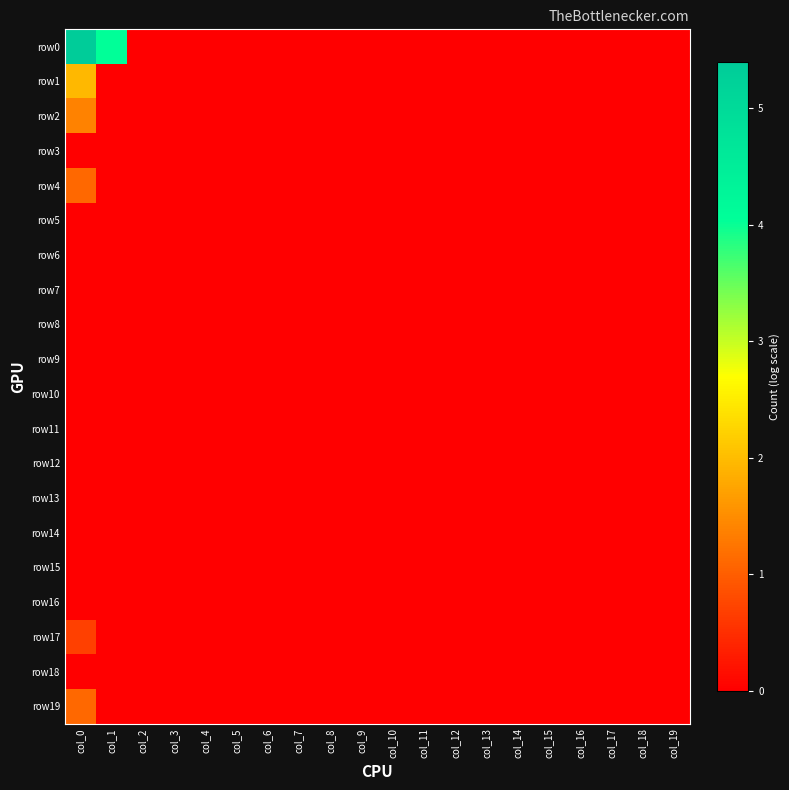

Reading left to right, extract all data points from this chart.

row0: col_0=5.4	col_1=4.0	col_2=0.0	col_3=0.0	col_4=0.0	col_5=0.0	col_6=0.0	col_7=0.0	col_8=0.0	col_9=0.0	col_10=0.0	col_11=0.0	col_12=0.0	col_13=0.0	col_14=0.0	col_15=0.0	col_16=0.0	col_17=0.0	col_18=0.0	col_19=0.0
row1: col_0=1.9	col_1=0.0	col_2=0.0	col_3=0.0	col_4=0.0	col_5=0.0	col_6=0.0	col_7=0.0	col_8=0.0	col_9=0.0	col_10=0.0	col_11=0.0	col_12=0.0	col_13=0.0	col_14=0.0	col_15=0.0	col_16=0.0	col_17=0.0	col_18=0.0	col_19=0.0
row2: col_0=1.4	col_1=0.0	col_2=0.0	col_3=0.0	col_4=0.0	col_5=0.0	col_6=0.0	col_7=0.0	col_8=0.0	col_9=0.0	col_10=0.0	col_11=0.0	col_12=0.0	col_13=0.0	col_14=0.0	col_15=0.0	col_16=0.0	col_17=0.0	col_18=0.0	col_19=0.0
row3: col_0=0.0	col_1=0.0	col_2=0.0	col_3=0.0	col_4=0.0	col_5=0.0	col_6=0.0	col_7=0.0	col_8=0.0	col_9=0.0	col_10=0.0	col_11=0.0	col_12=0.0	col_13=0.0	col_14=0.0	col_15=0.0	col_16=0.0	col_17=0.0	col_18=0.0	col_19=0.0
row4: col_0=1.1	col_1=0.0	col_2=0.0	col_3=0.0	col_4=0.0	col_5=0.0	col_6=0.0	col_7=0.0	col_8=0.0	col_9=0.0	col_10=0.0	col_11=0.0	col_12=0.0	col_13=0.0	col_14=0.0	col_15=0.0	col_16=0.0	col_17=0.0	col_18=0.0	col_19=0.0
row5: col_0=0.0	col_1=0.0	col_2=0.0	col_3=0.0	col_4=0.0	col_5=0.0	col_6=0.0	col_7=0.0	col_8=0.0	col_9=0.0	col_10=0.0	col_11=0.0	col_12=0.0	col_13=0.0	col_14=0.0	col_15=0.0	col_16=0.0	col_17=0.0	col_18=0.0	col_19=0.0
row6: col_0=0.0	col_1=0.0	col_2=0.0	col_3=0.0	col_4=0.0	col_5=0.0	col_6=0.0	col_7=0.0	col_8=0.0	col_9=0.0	col_10=0.0	col_11=0.0	col_12=0.0	col_13=0.0	col_14=0.0	col_15=0.0	col_16=0.0	col_17=0.0	col_18=0.0	col_19=0.0
row7: col_0=0.0	col_1=0.0	col_2=0.0	col_3=0.0	col_4=0.0	col_5=0.0	col_6=0.0	col_7=0.0	col_8=0.0	col_9=0.0	col_10=0.0	col_11=0.0	col_12=0.0	col_13=0.0	col_14=0.0	col_15=0.0	col_16=0.0	col_17=0.0	col_18=0.0	col_19=0.0
row8: col_0=0.0	col_1=0.0	col_2=0.0	col_3=0.0	col_4=0.0	col_5=0.0	col_6=0.0	col_7=0.0	col_8=0.0	col_9=0.0	col_10=0.0	col_11=0.0	col_12=0.0	col_13=0.0	col_14=0.0	col_15=0.0	col_16=0.0	col_17=0.0	col_18=0.0	col_19=0.0
row9: col_0=0.0	col_1=0.0	col_2=0.0	col_3=0.0	col_4=0.0	col_5=0.0	col_6=0.0	col_7=0.0	col_8=0.0	col_9=0.0	col_10=0.0	col_11=0.0	col_12=0.0	col_13=0.0	col_14=0.0	col_15=0.0	col_16=0.0	col_17=0.0	col_18=0.0	col_19=0.0
row10: col_0=0.0	col_1=0.0	col_2=0.0	col_3=0.0	col_4=0.0	col_5=0.0	col_6=0.0	col_7=0.0	col_8=0.0	col_9=0.0	col_10=0.0	col_11=0.0	col_12=0.0	col_13=0.0	col_14=0.0	col_15=0.0	col_16=0.0	col_17=0.0	col_18=0.0	col_19=0.0
row11: col_0=0.0	col_1=0.0	col_2=0.0	col_3=0.0	col_4=0.0	col_5=0.0	col_6=0.0	col_7=0.0	col_8=0.0	col_9=0.0	col_10=0.0	col_11=0.0	col_12=0.0	col_13=0.0	col_14=0.0	col_15=0.0	col_16=0.0	col_17=0.0	col_18=0.0	col_19=0.0
row12: col_0=0.0	col_1=0.0	col_2=0.0	col_3=0.0	col_4=0.0	col_5=0.0	col_6=0.0	col_7=0.0	col_8=0.0	col_9=0.0	col_10=0.0	col_11=0.0	col_12=0.0	col_13=0.0	col_14=0.0	col_15=0.0	col_16=0.0	col_17=0.0	col_18=0.0	col_19=0.0
row13: col_0=0.0	col_1=0.0	col_2=0.0	col_3=0.0	col_4=0.0	col_5=0.0	col_6=0.0	col_7=0.0	col_8=0.0	col_9=0.0	col_10=0.0	col_11=0.0	col_12=0.0	col_13=0.0	col_14=0.0	col_15=0.0	col_16=0.0	col_17=0.0	col_18=0.0	col_19=0.0
row14: col_0=0.0	col_1=0.0	col_2=0.0	col_3=0.0	col_4=0.0	col_5=0.0	col_6=0.0	col_7=0.0	col_8=0.0	col_9=0.0	col_10=0.0	col_11=0.0	col_12=0.0	col_13=0.0	col_14=0.0	col_15=0.0	col_16=0.0	col_17=0.0	col_18=0.0	col_19=0.0
row15: col_0=0.0	col_1=0.0	col_2=0.0	col_3=0.0	col_4=0.0	col_5=0.0	col_6=0.0	col_7=0.0	col_8=0.0	col_9=0.0	col_10=0.0	col_11=0.0	col_12=0.0	col_13=0.0	col_14=0.0	col_15=0.0	col_16=0.0	col_17=0.0	col_18=0.0	col_19=0.0
row16: col_0=0.0	col_1=0.0	col_2=0.0	col_3=0.0	col_4=0.0	col_5=0.0	col_6=0.0	col_7=0.0	col_8=0.0	col_9=0.0	col_10=0.0	col_11=0.0	col_12=0.0	col_13=0.0	col_14=0.0	col_15=0.0	col_16=0.0	col_17=0.0	col_18=0.0	col_19=0.0
row17: col_0=0.7	col_1=0.0	col_2=0.0	col_3=0.0	col_4=0.0	col_5=0.0	col_6=0.0	col_7=0.0	col_8=0.0	col_9=0.0	col_10=0.0	col_11=0.0	col_12=0.0	col_13=0.0	col_14=0.0	col_15=0.0	col_16=0.0	col_17=0.0	col_18=0.0	col_19=0.0
row18: col_0=0.0	col_1=0.0	col_2=0.0	col_3=0.0	col_4=0.0	col_5=0.0	col_6=0.0	col_7=0.0	col_8=0.0	col_9=0.0	col_10=0.0	col_11=0.0	col_12=0.0	col_13=0.0	col_14=0.0	col_15=0.0	col_16=0.0	col_17=0.0	col_18=0.0	col_19=0.0
row19: col_0=1.1	col_1=0.0	col_2=0.0	col_3=0.0	col_4=0.0	col_5=0.0	col_6=0.0	col_7=0.0	col_8=0.0	col_9=0.0	col_10=0.0	col_11=0.0	col_12=0.0	col_13=0.0	col_14=0.0	col_15=0.0	col_16=0.0	col_17=0.0	col_18=0.0	col_19=0.0